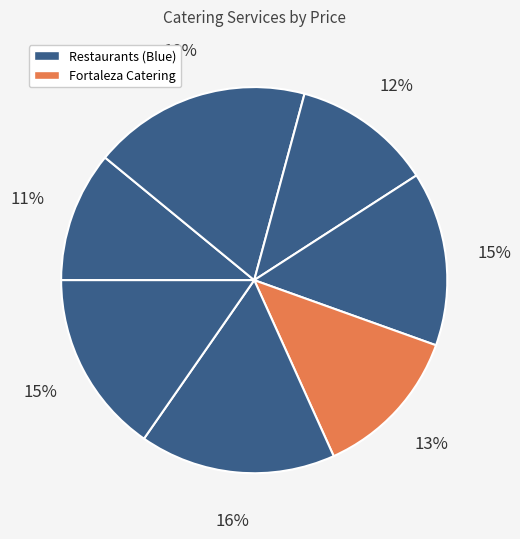

How many slices are in this pie chart?

7